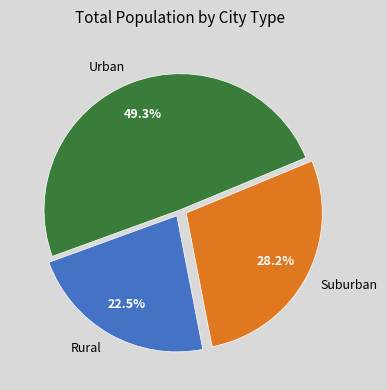

Is there any slice that represents more than half of the pie?

No